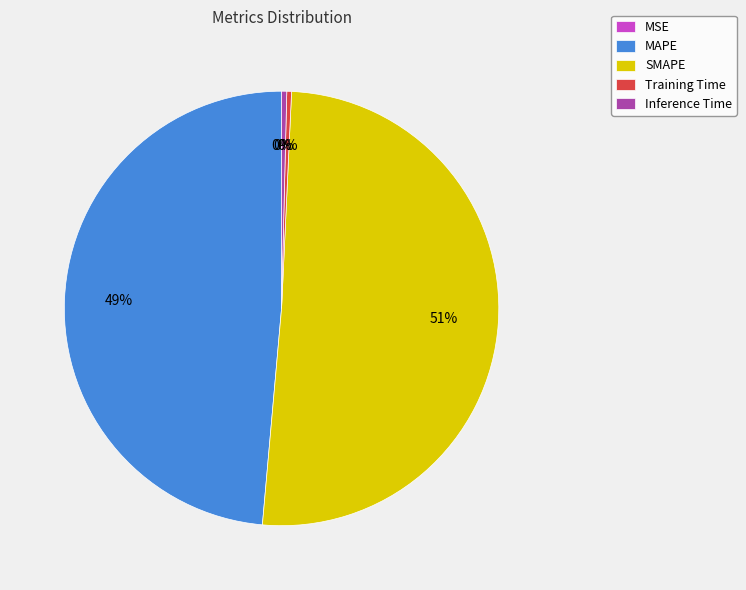

Is it true that MAPE is 37% of the pie?

False